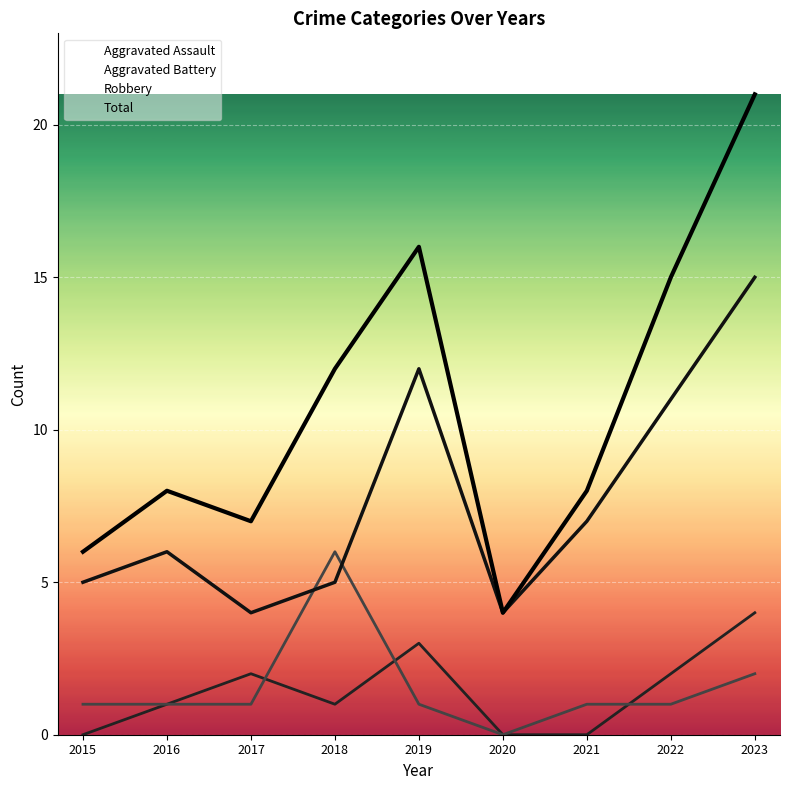

What is the difference between the second highest and second lowest values in the Aggravated Assault series?

3